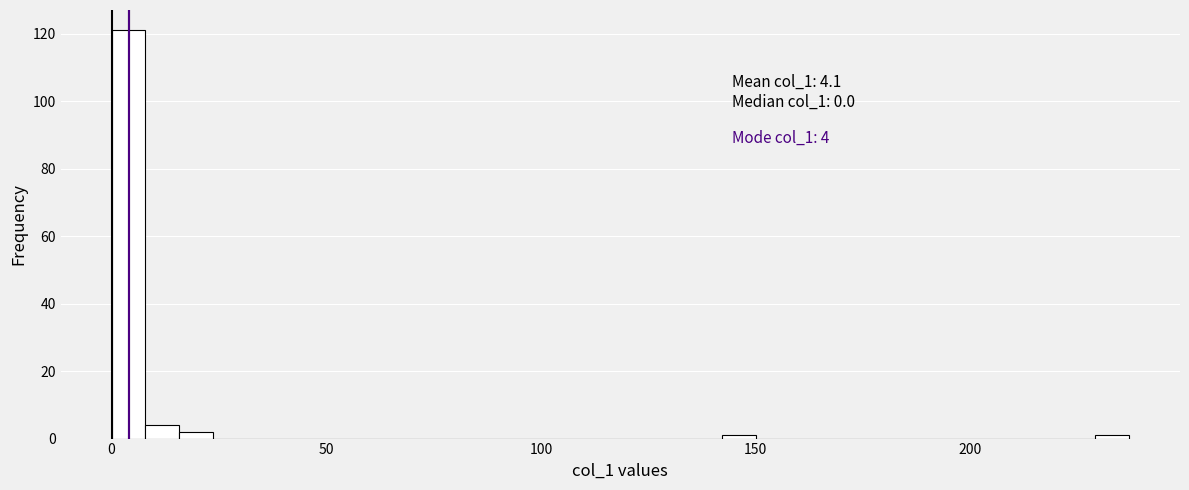

Around what value on the x-axis is the tallest bar? Give the approximate position of its centre, as read against the axis.

5